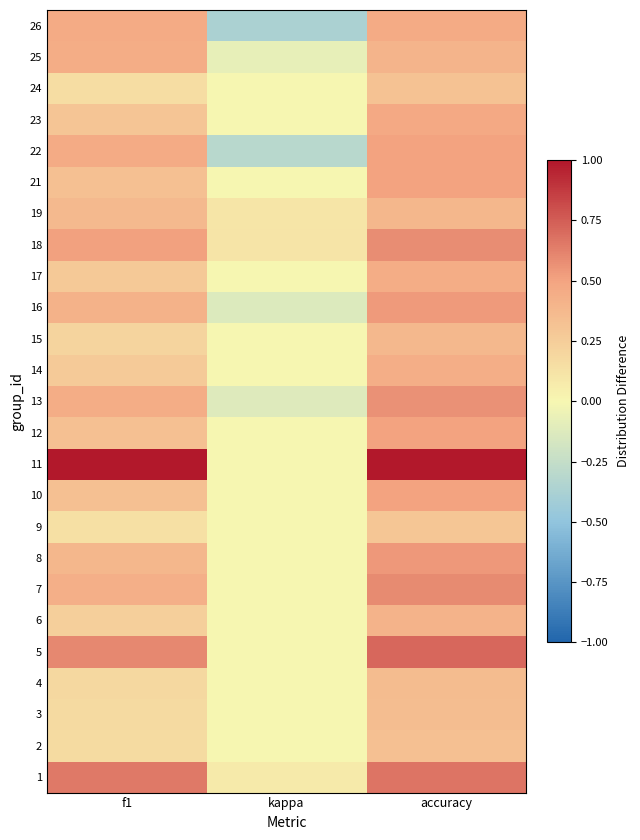

The value of 16 at kappa is -0.2. True or false?

False